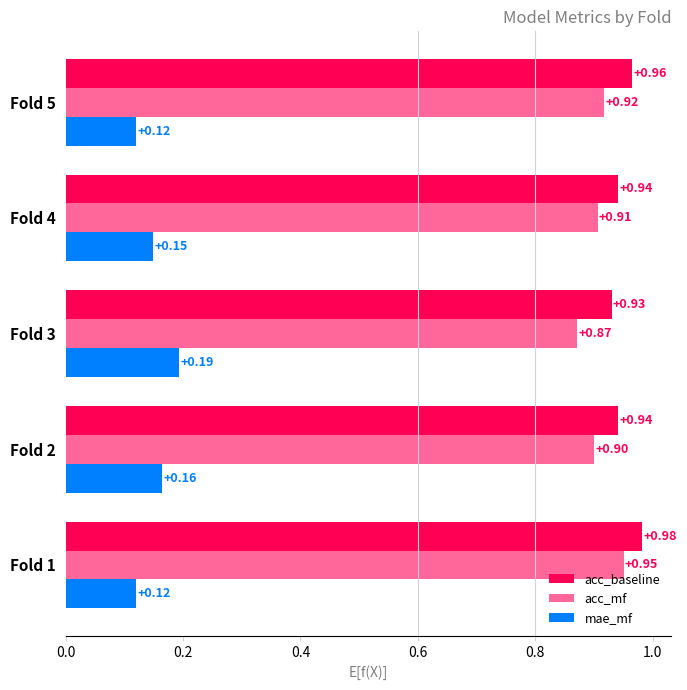

Count the number of categories in the chart.

5